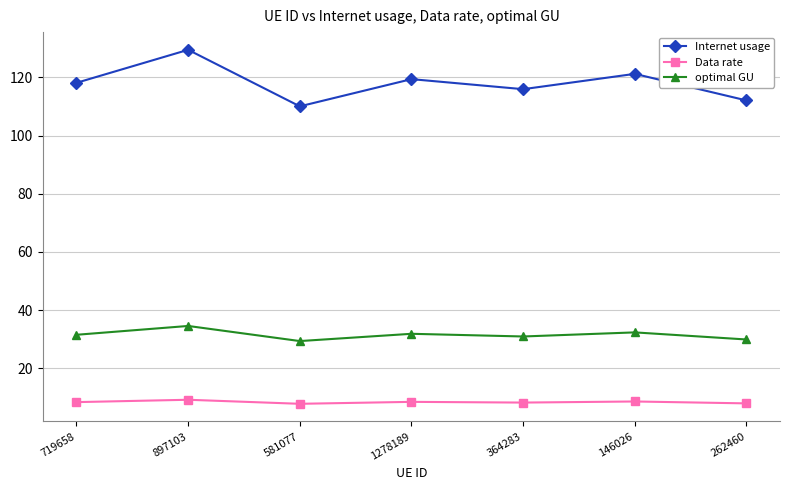

True or false: Internet usage has a value of 129.4 at 897103.

True